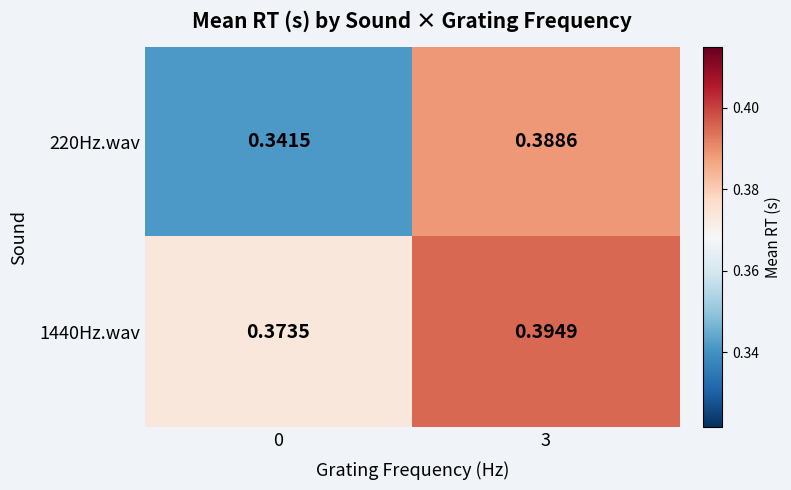

Is the value of 1440Hz.wav at 3 greater than the value of 220Hz.wav at 3?

Yes